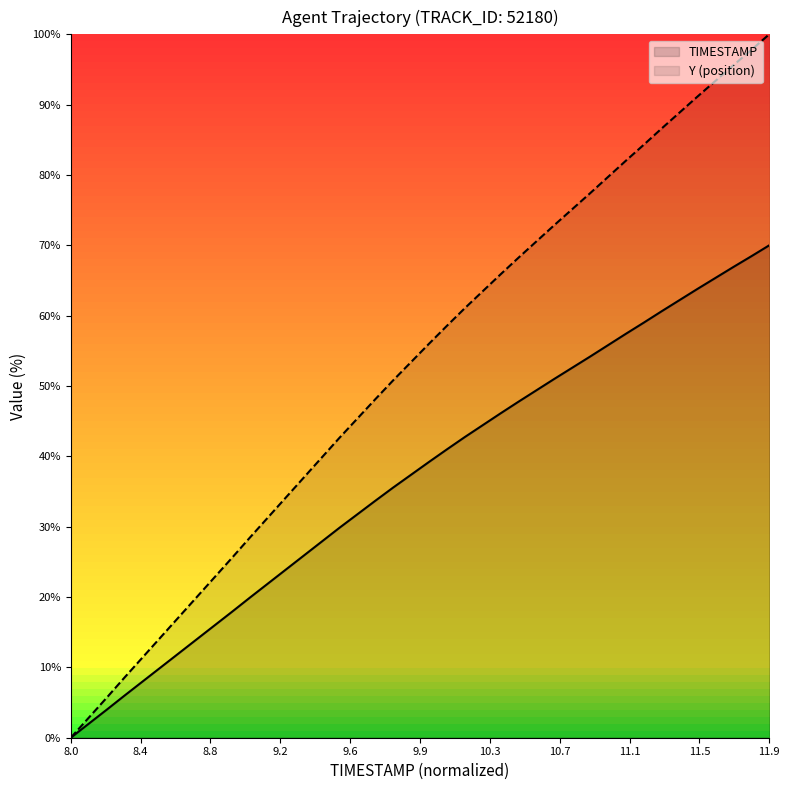

At how many categories does at least one series exceed 86?

7